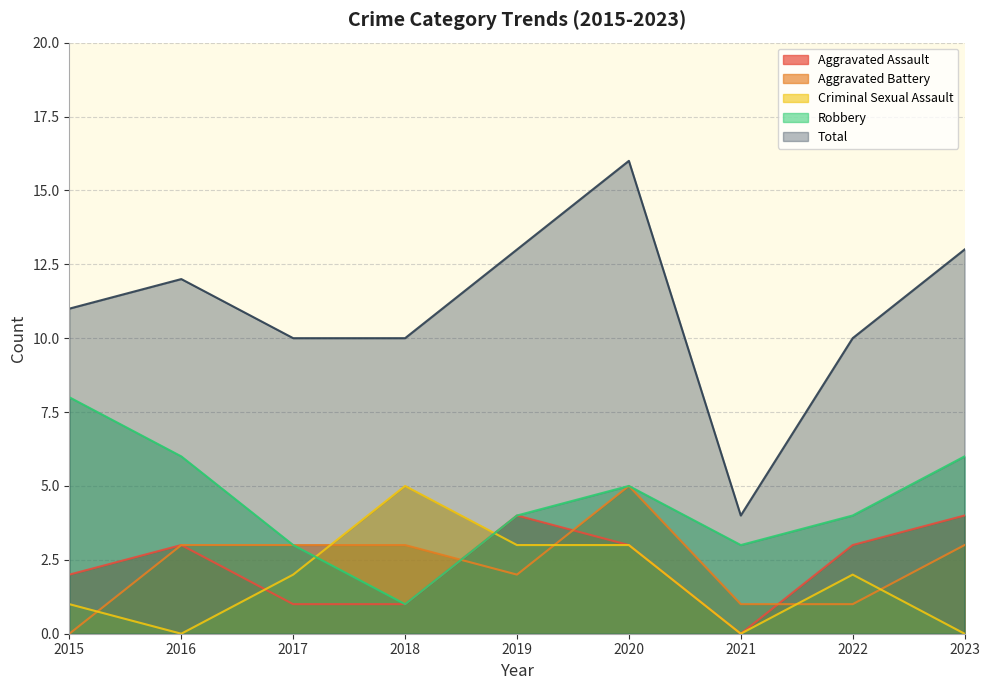

Which series has the largest total across all categories?

Total